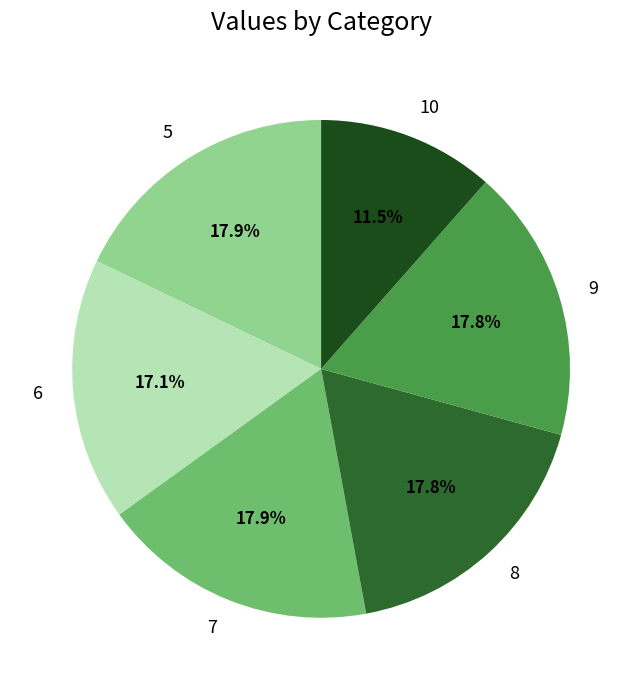

Is there any slice that represents more than half of the pie?

No